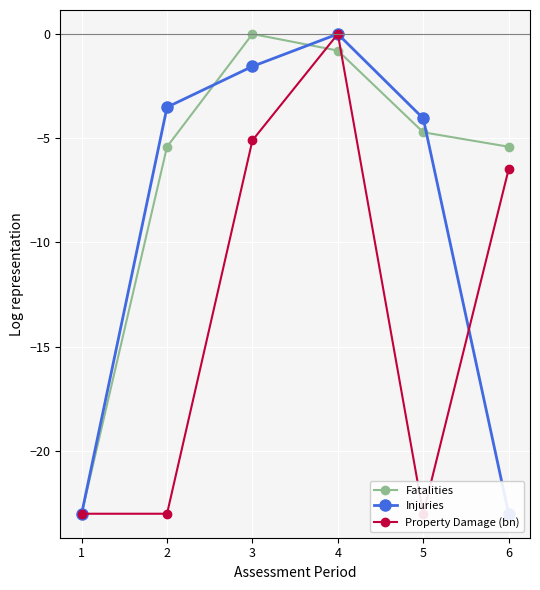

What is the difference between the maximum and minimum values in the Injuries series?

23.0